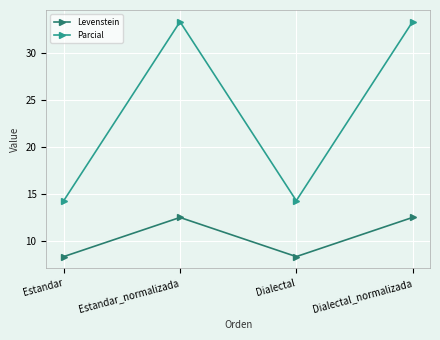

What is the label of the 4th point from the right?

Estandar